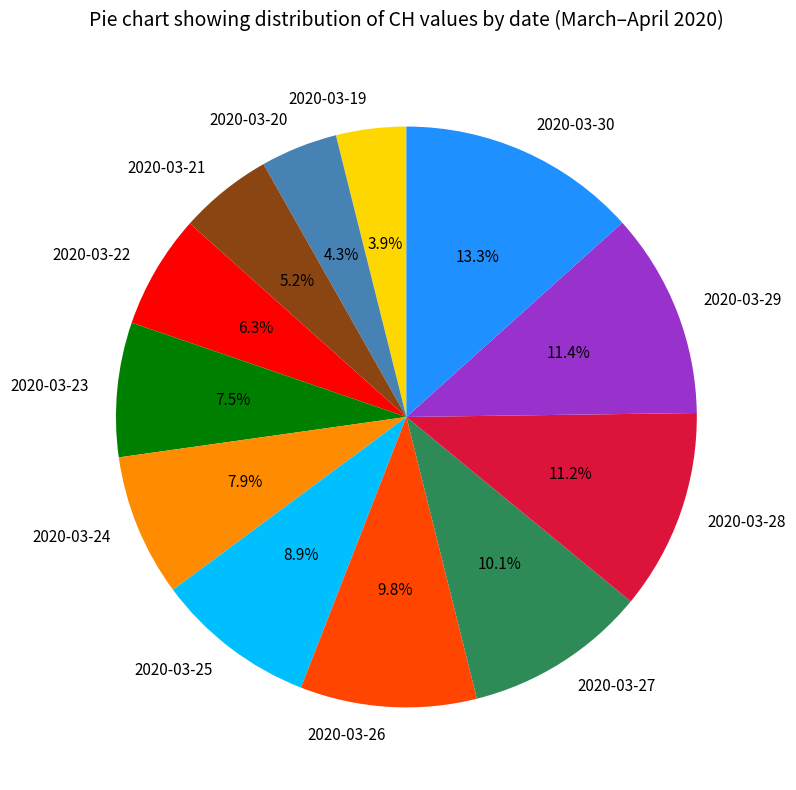

What is the total percentage of 2020-03-21 and 2020-03-27?

15.3%